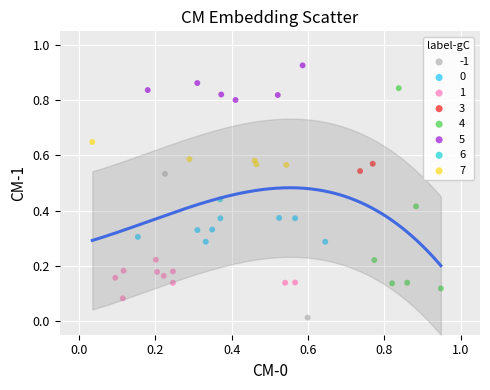

Which series reaches the maximum Y coordinate?

5